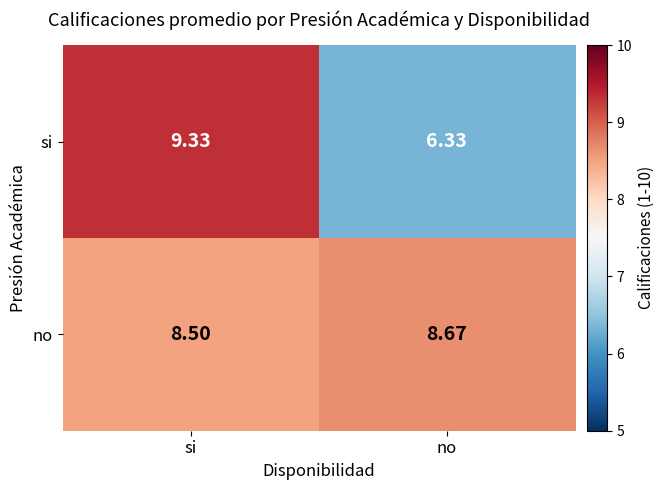

Which category has the highest value across all series?

si